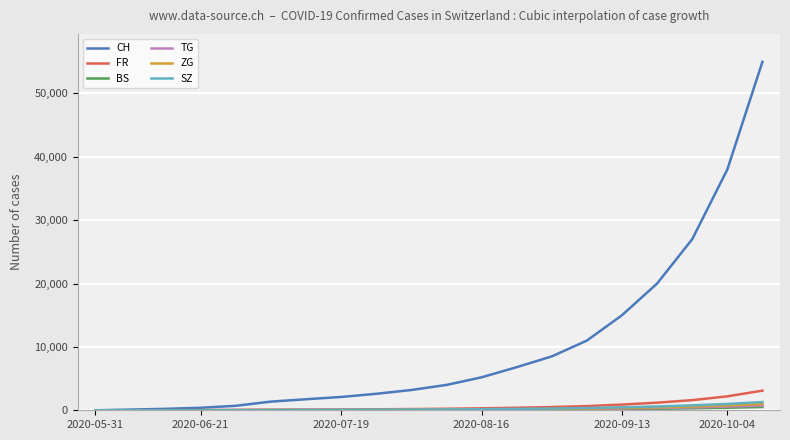

Which series has the widest spread of values?

CH